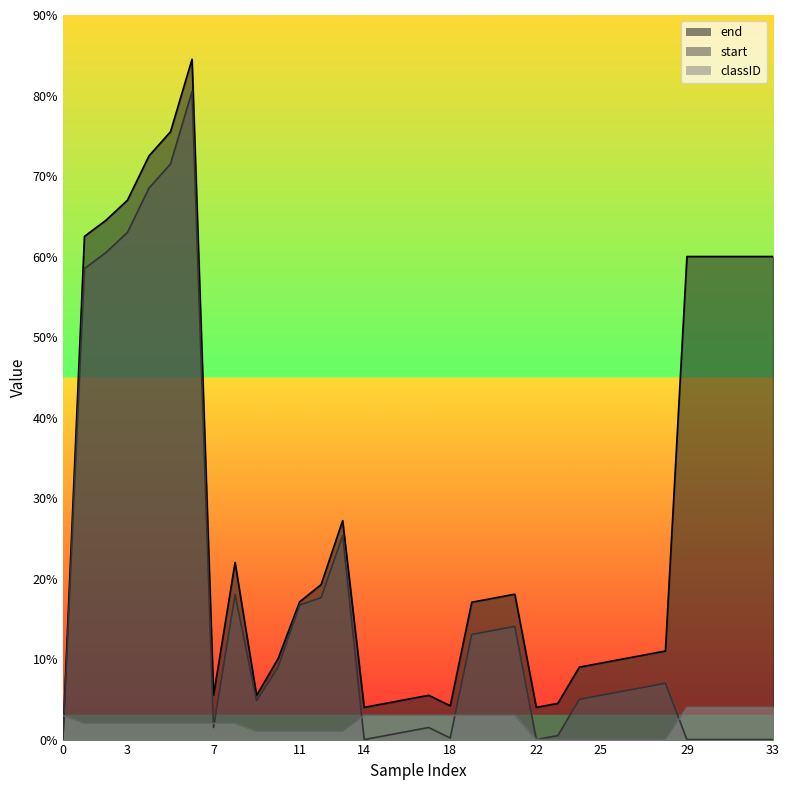

Rank the series by their average value, from lowest to highest.

classID, start, end